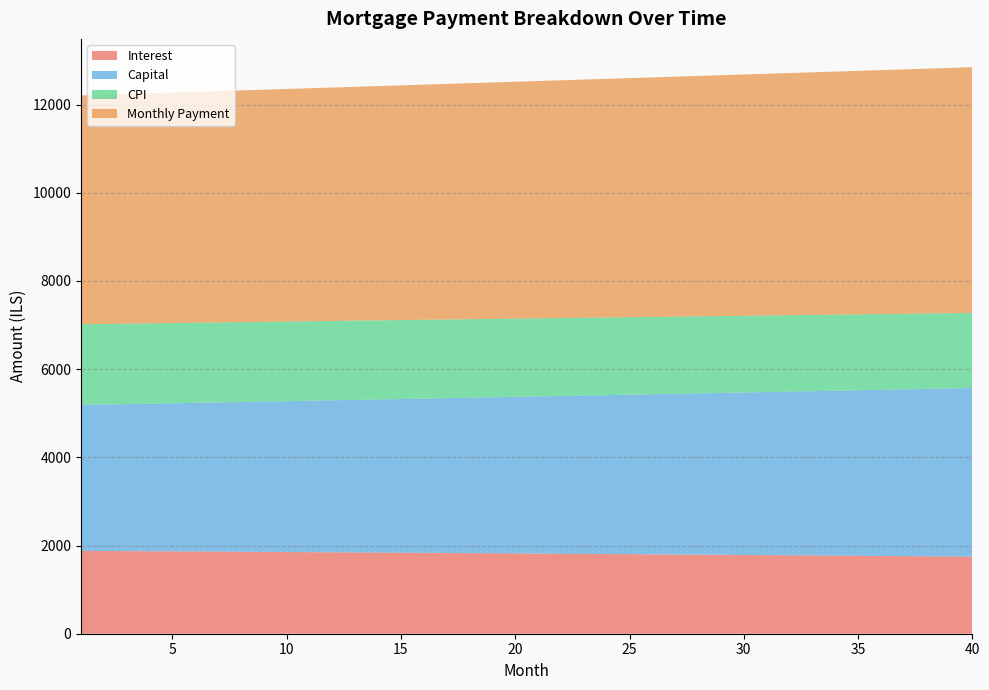

What is the total value across all series at 15?

12434.4